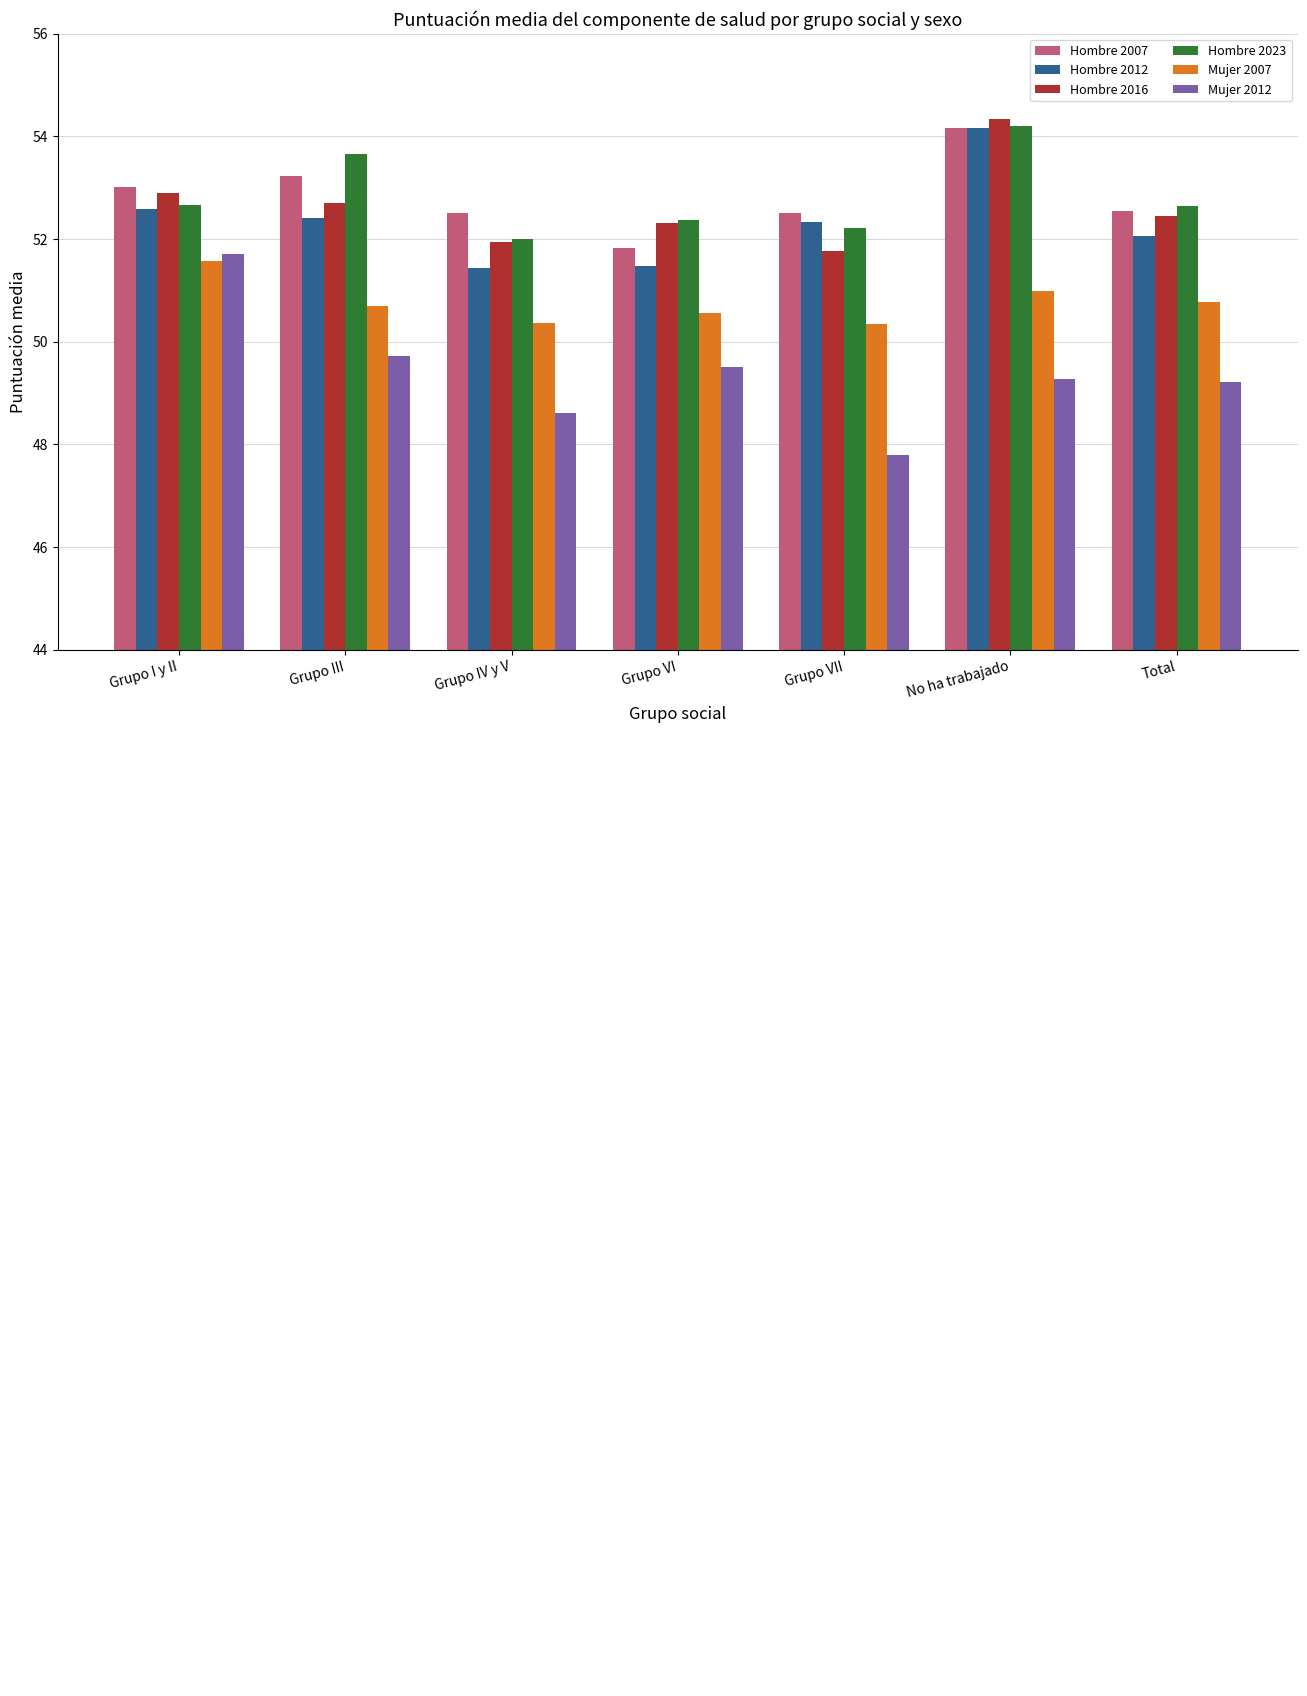

Between Grupo III and No ha trabajado, which series saw the biggest shift?

Hombre 2012